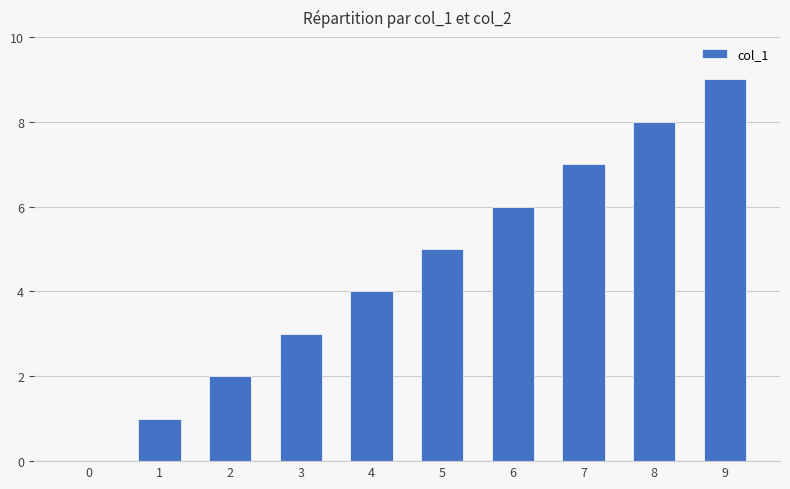

What is the sum of all values?

45